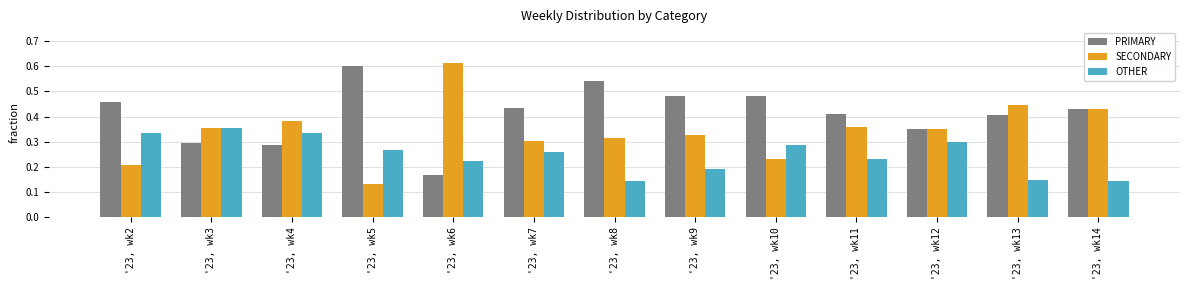

Which series has the widest spread of values?

SECONDARY